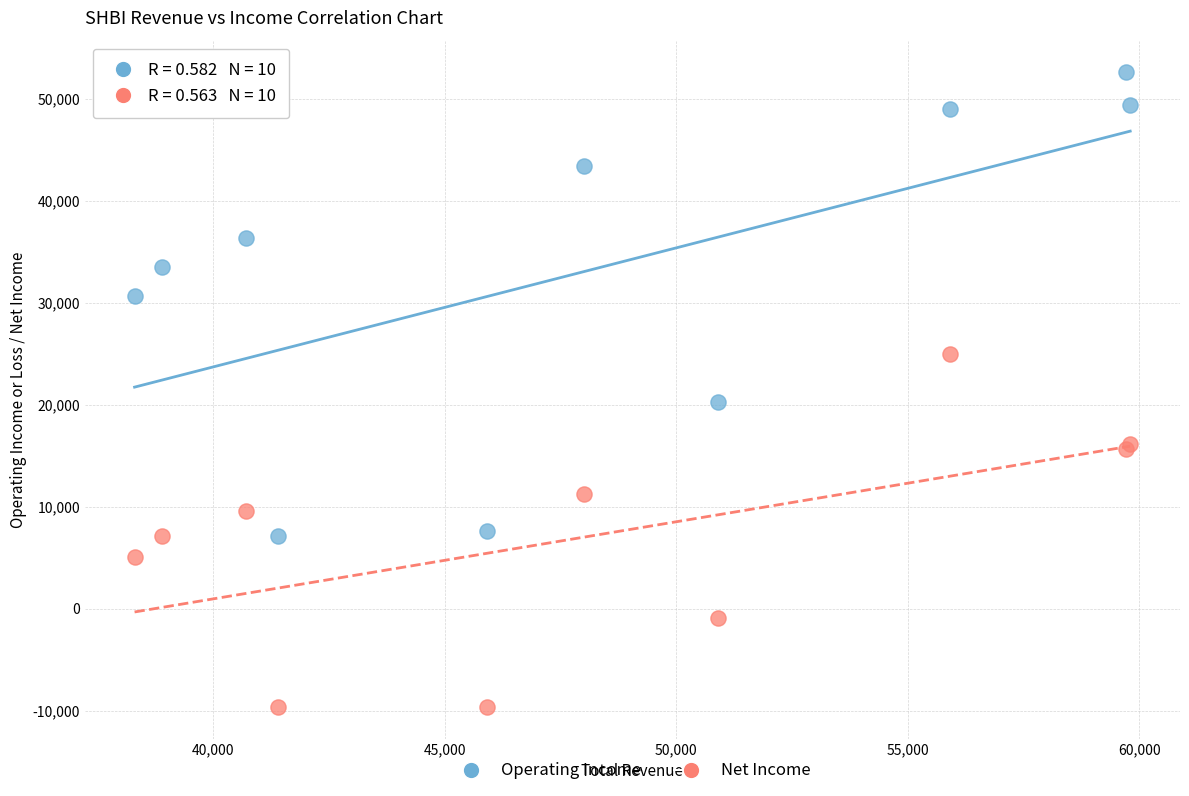

Across all series, what Y value is closest to 21500?

20300